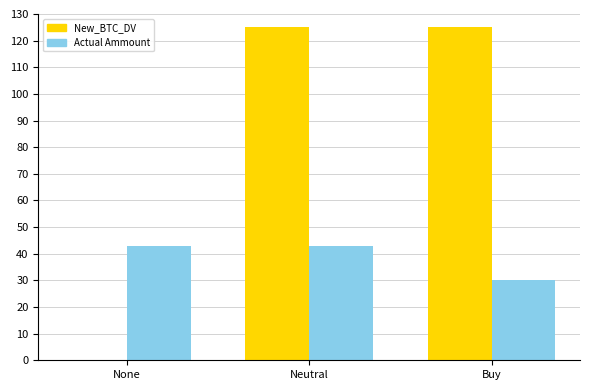

Which series has the largest total across all categories?

New_BTC_DV